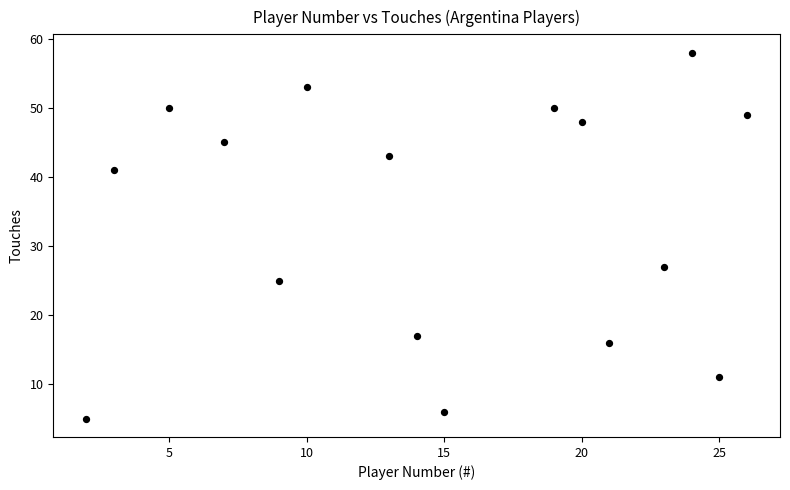

What Y value in the scatter plot is closest to 31?

27